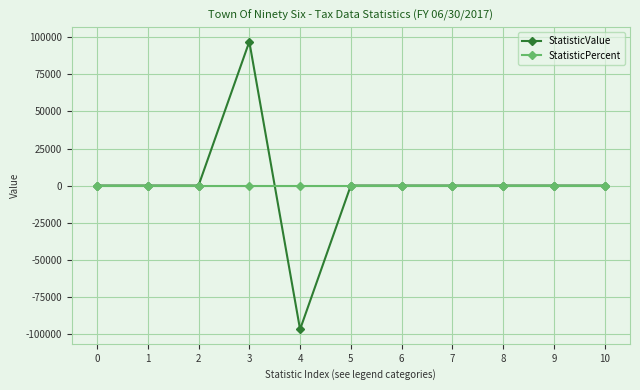

How many data points does each series have?

11